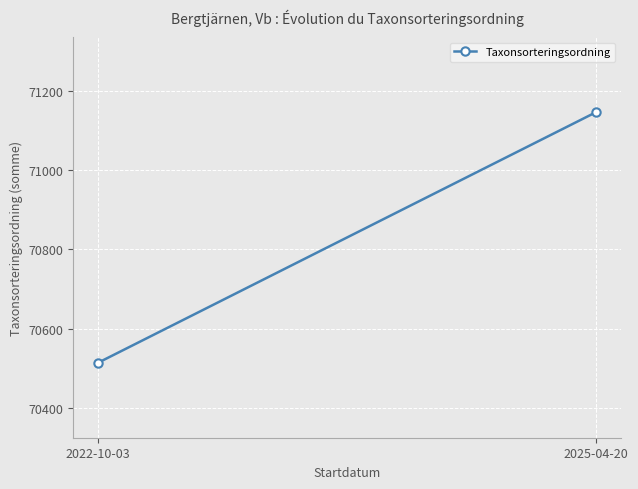

Is this an area chart (filled region under the line)?

No